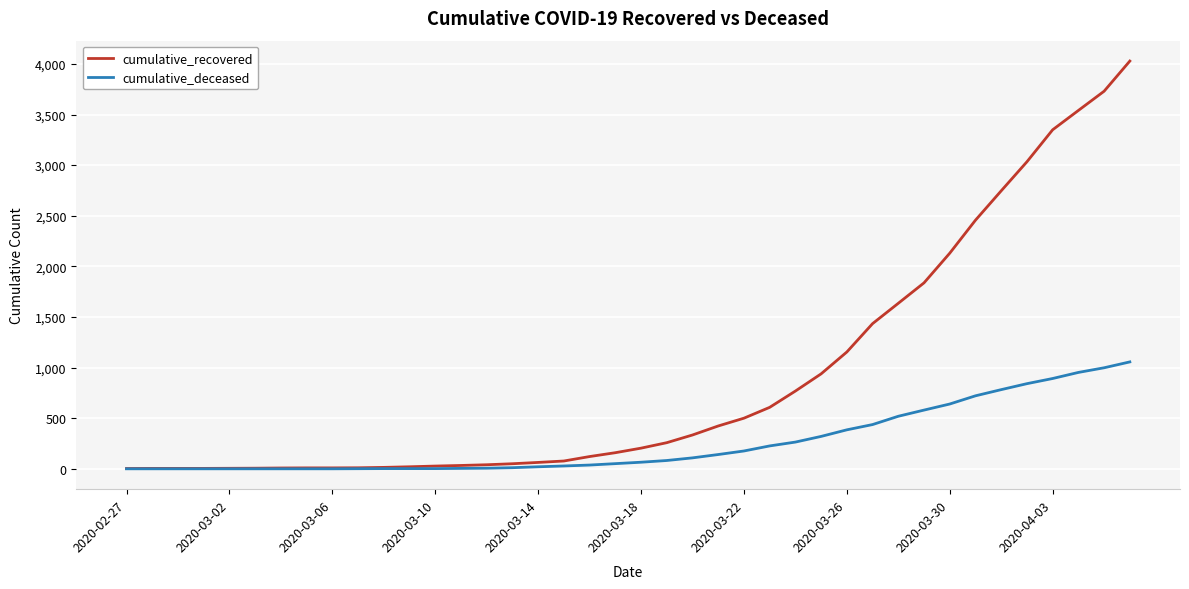

Which series has the widest spread of values?

cumulative_recovered